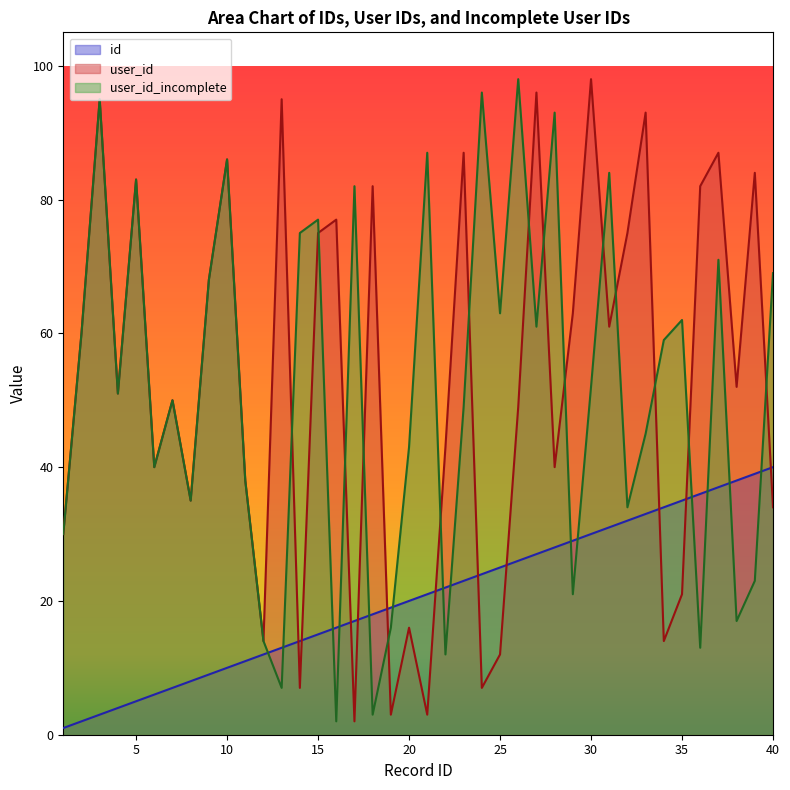

What is the approximate value of id at 34?

34